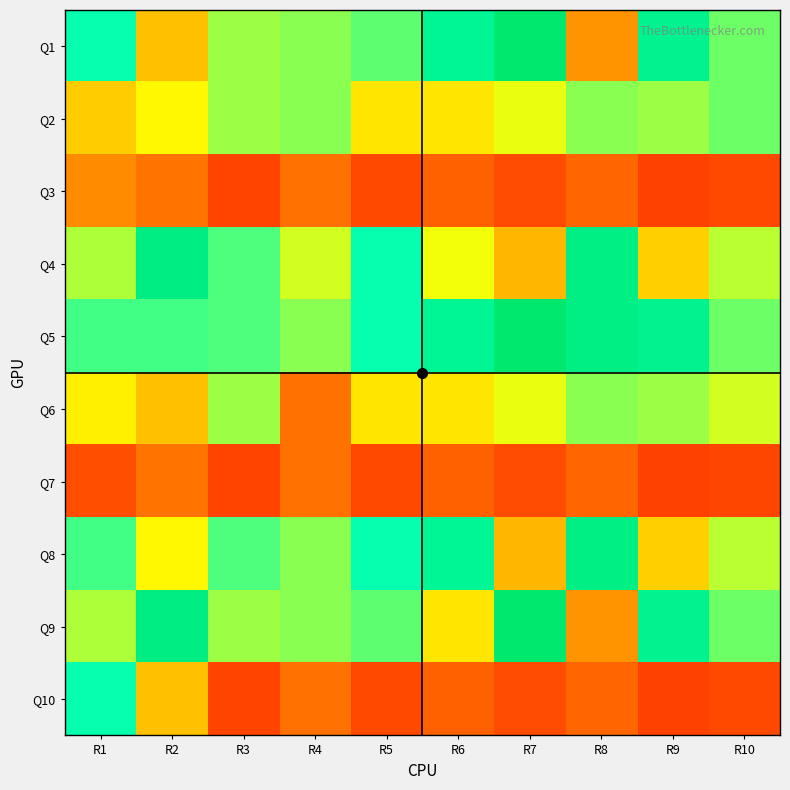

At which category does the chart reach its minimum across all series?

R9